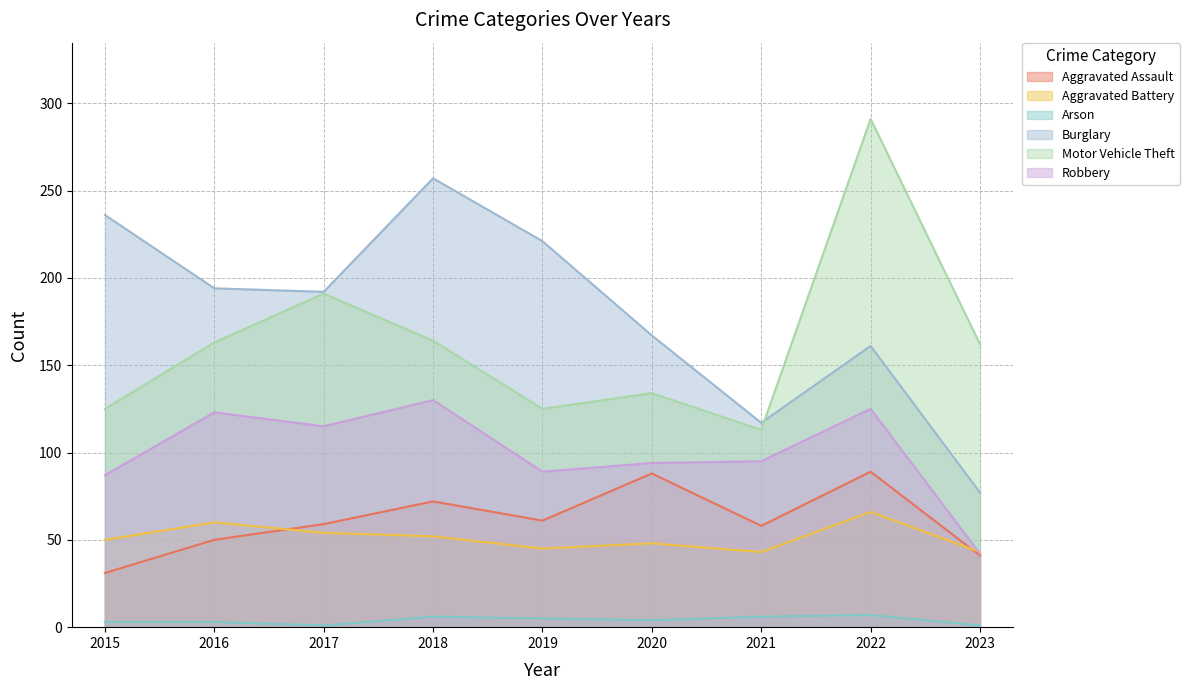

What is the value of the Motor Vehicle Theft point at the 7th from the left?

113